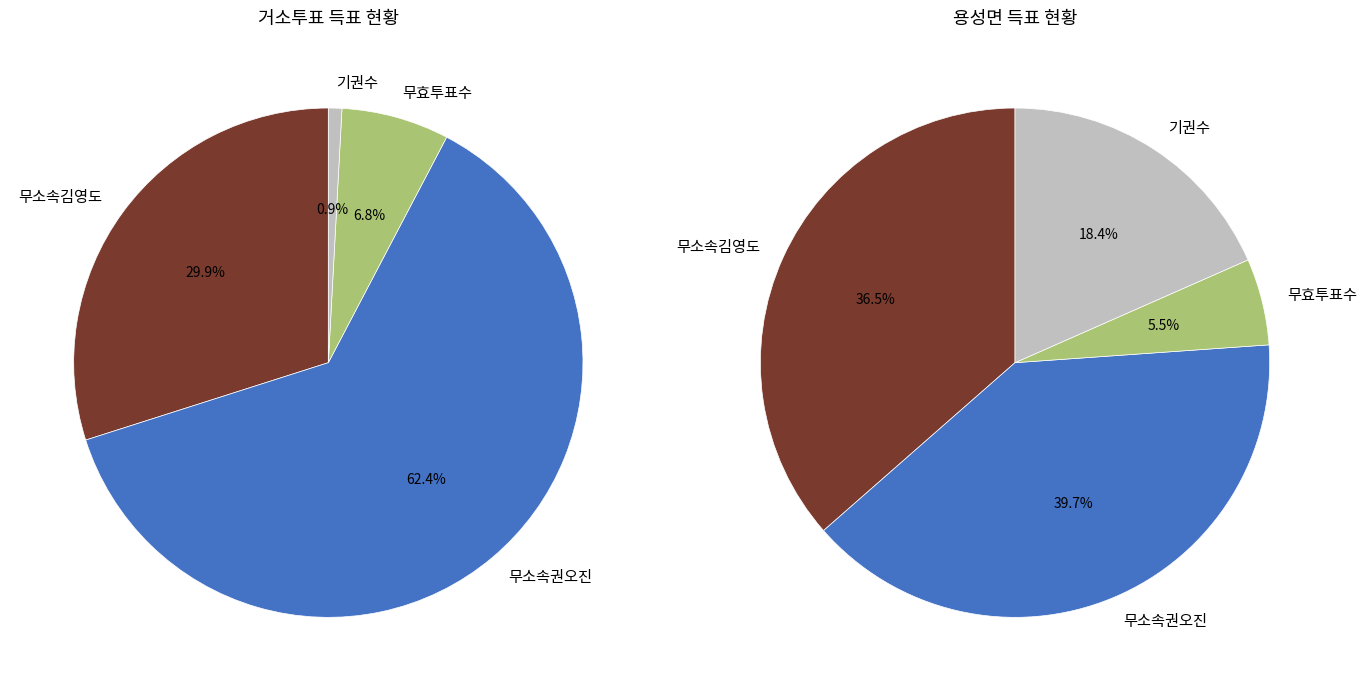

How much of the chart is everything except 거소투표?

97.7%